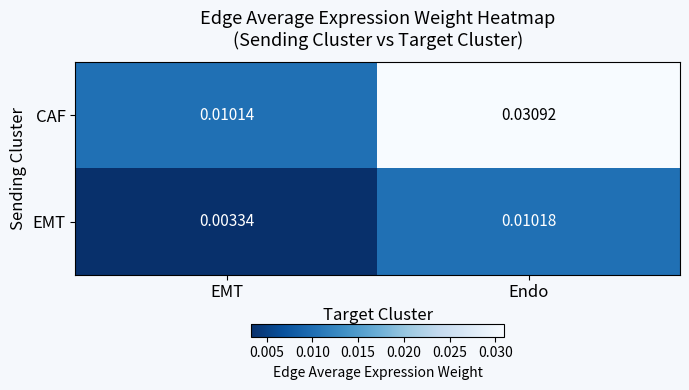

Between EMT and Endo, which series saw the biggest shift?

CAF